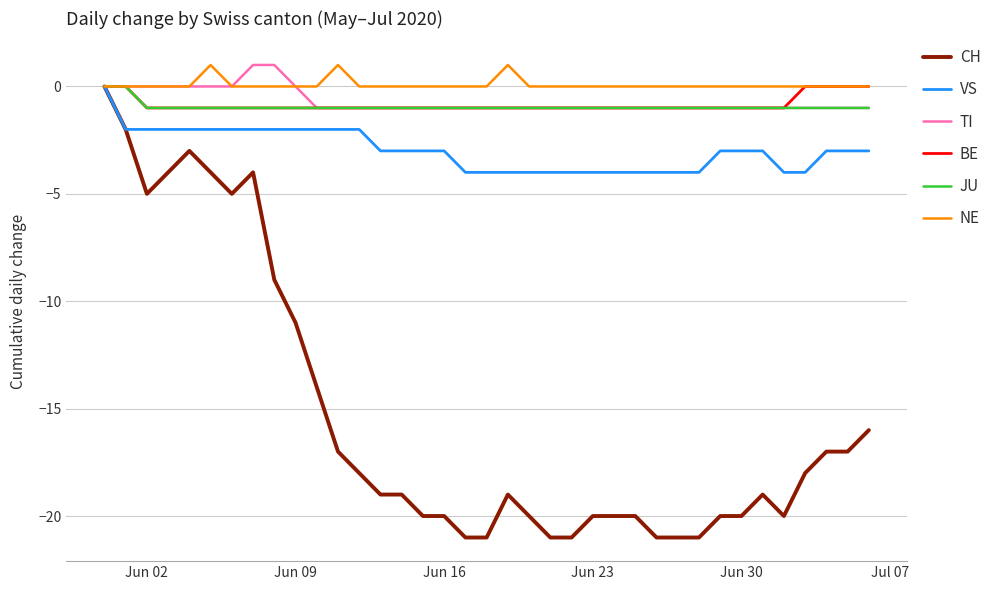

Which series has the largest range (max minus min)?

CH